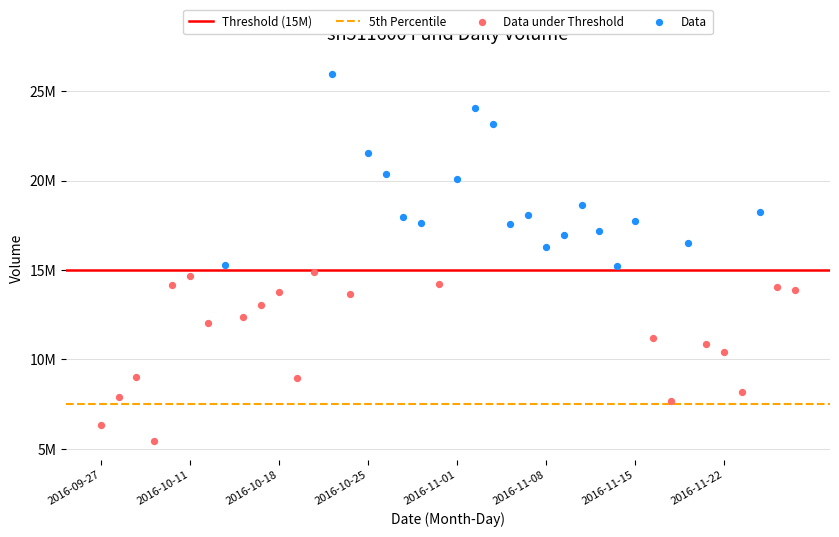

Which series contains the lowest Y value?

Data under Threshold